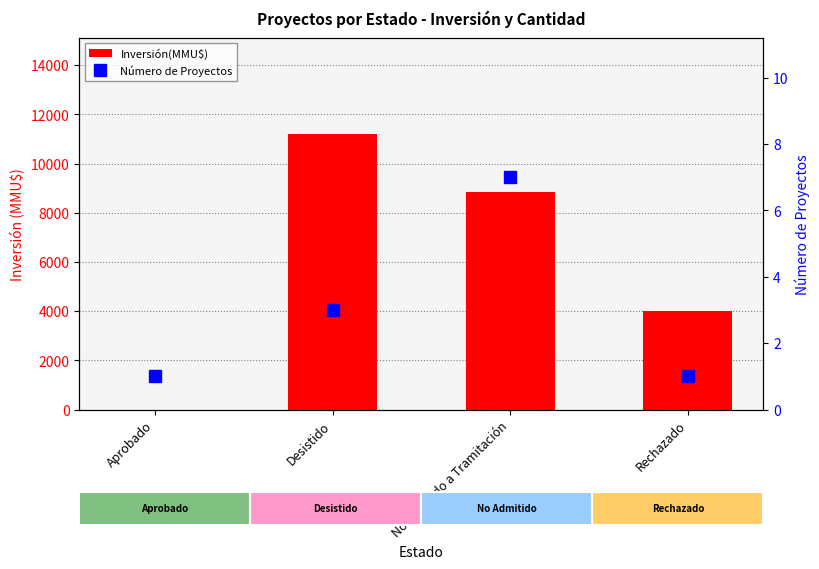

Which series has the largest range (max minus min)?

Inversión(MMU$)